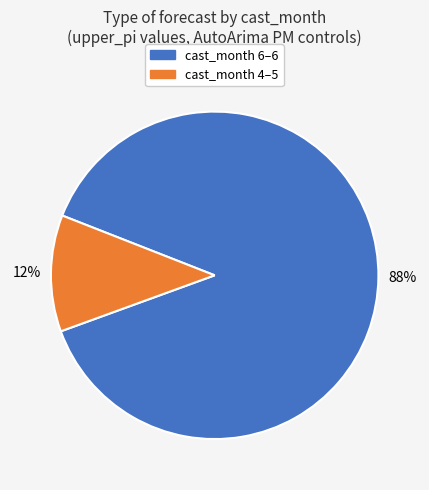

To the nearest percent, what is the average slice percentage?

50%